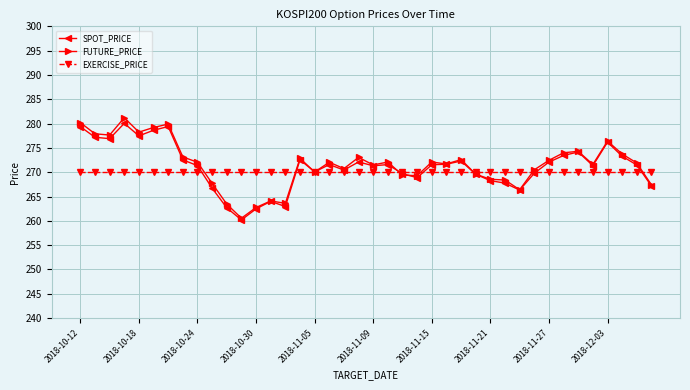

Which series has the largest range (max minus min)?

FUTURE_PRICE